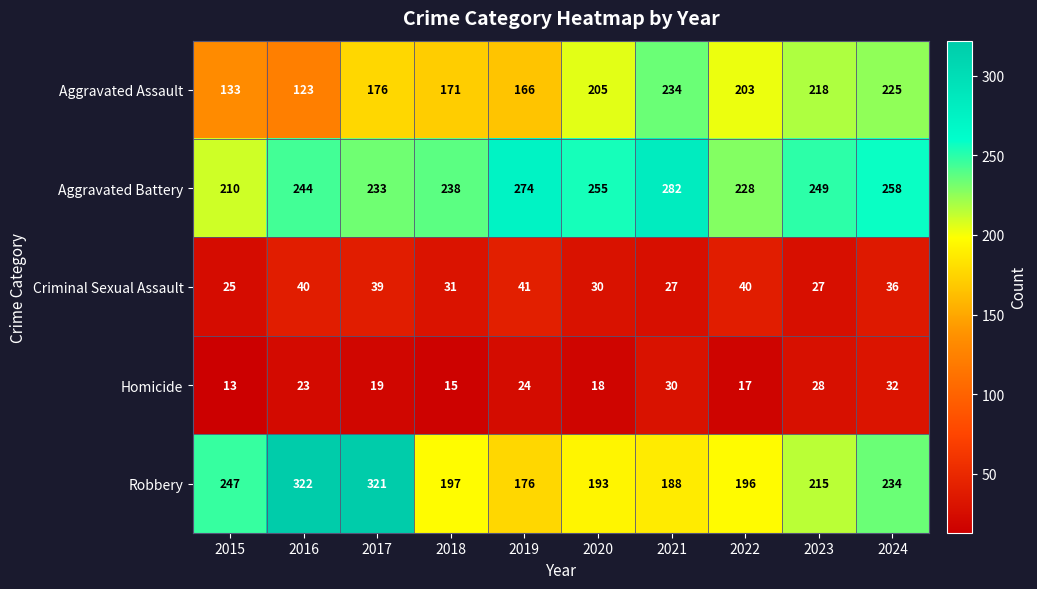

The value of Aggravated Battery at 2018 is 386. True or false?

False